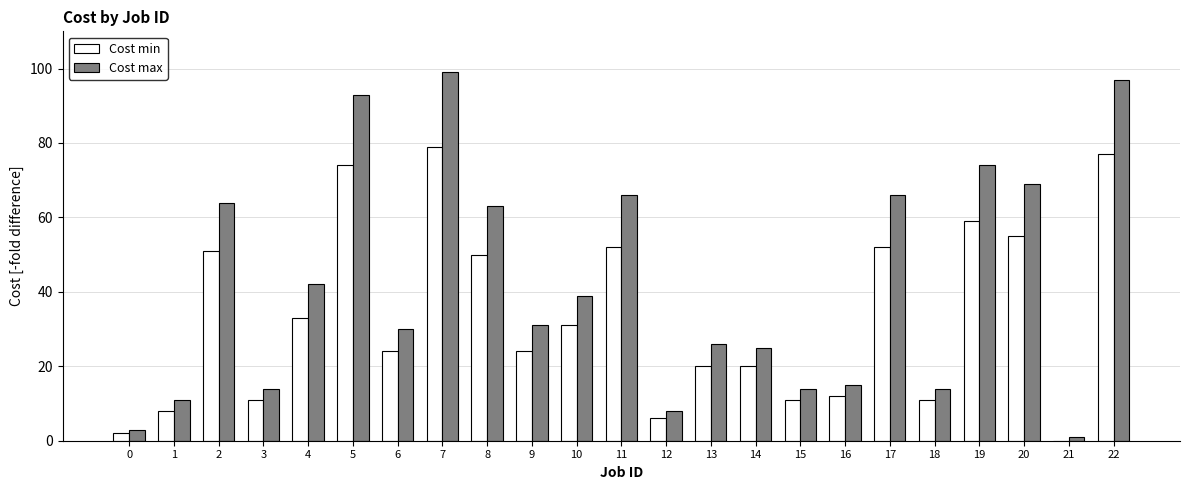

Where does the Cost min series first go above 24?

2